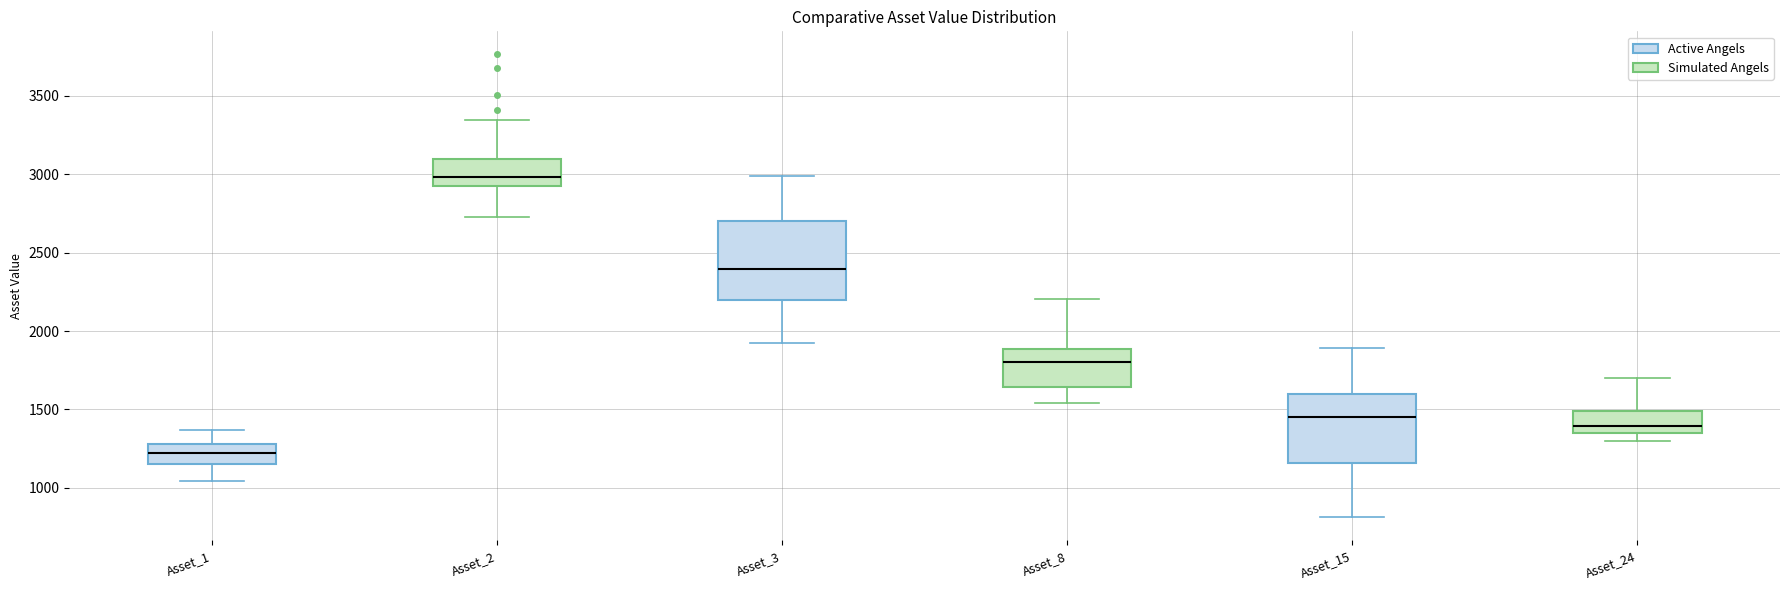

Which box is the tallest, from its lower edge to its upper edge?

Asset_3